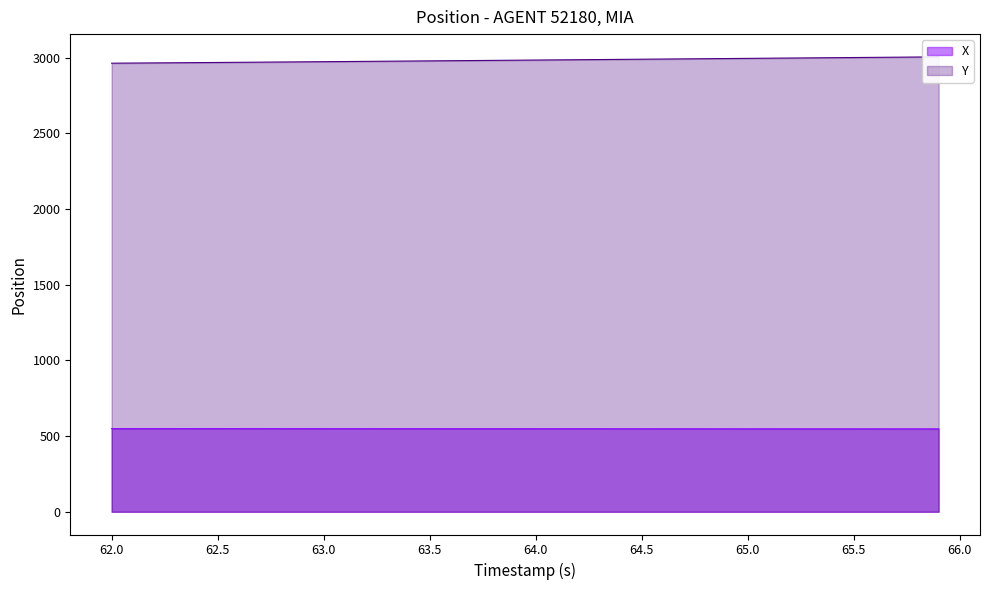

Which series has the widest spread of values?

Y